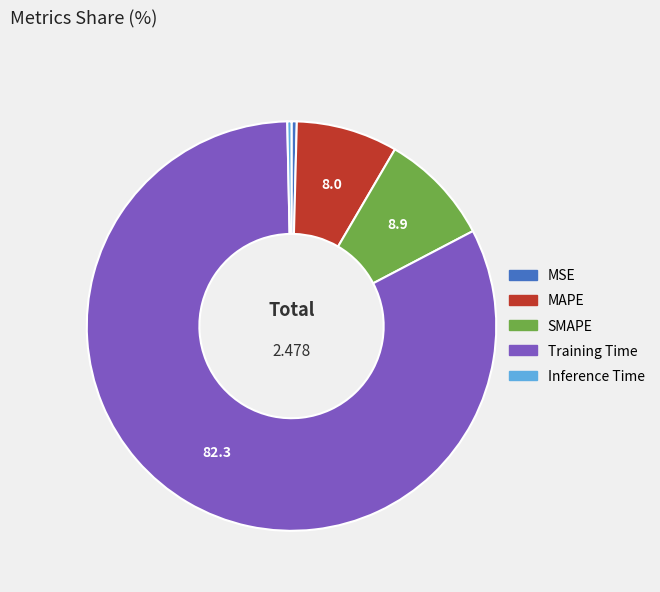

Is the sum of Inference Time and MSE greater than half?

No